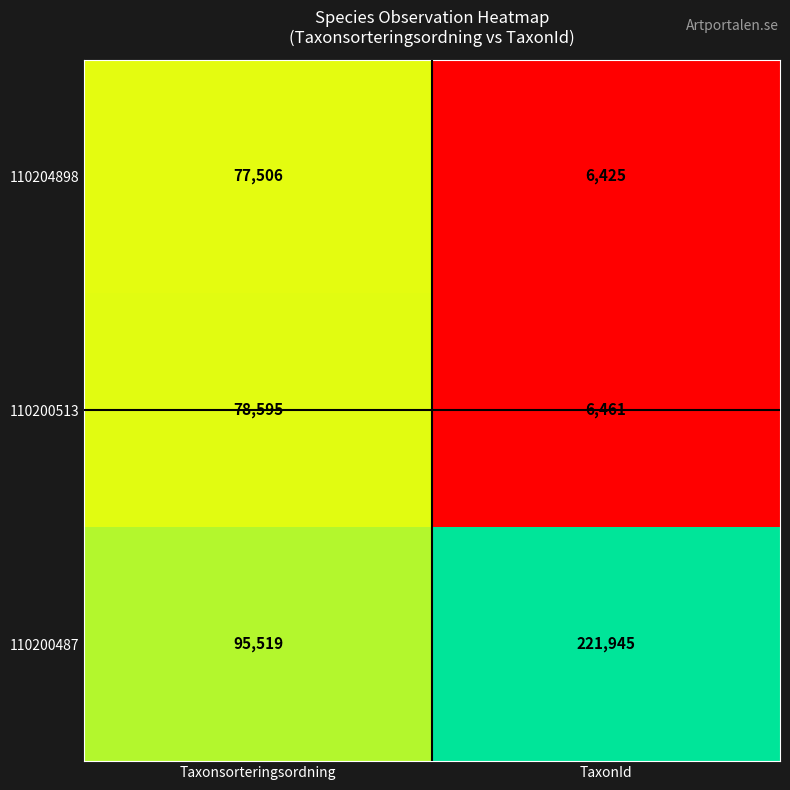

The 110200487 series shows 295275 at TaxonId. True or false?

False